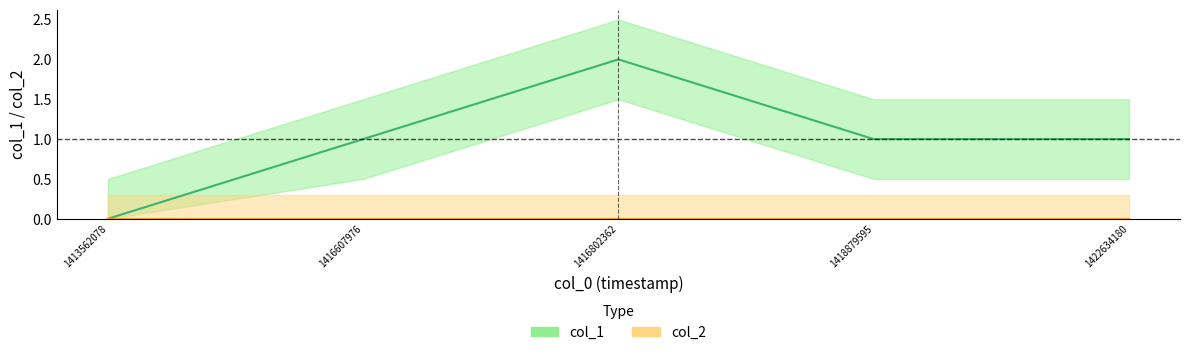

Which category has the lowest value across all series?

1413562078